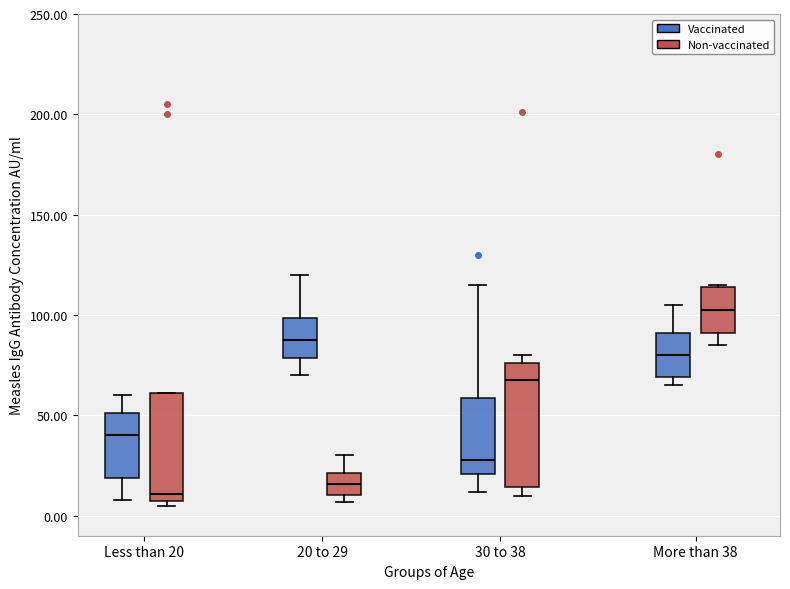

Which box's median line is the lowest?

Less than 20 (Non-vaccinated)